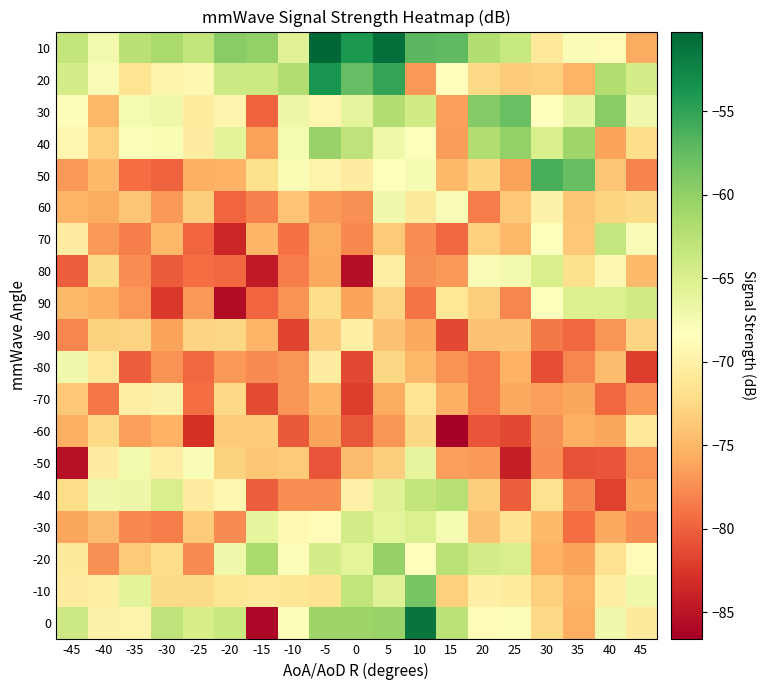

Reading left to right, list all the values displayed in this chart.

10: -45=-63.3	-40=-67.2	-35=-62.6	-30=-61.4	-25=-63.1	-20=-59.5	-15=-60.1	-10=-65.6	-5=-50.2	0=-54.0	5=-50.9	10=-56.9	15=-57.3	20=-62.0	25=-63.5	30=-70.9	35=-68.0	40=-68.8	45=-75.8
20: -45=-64.4	-40=-67.9	-35=-71.5	-30=-69.8	-25=-69.3	-20=-64.0	-15=-63.8	-10=-62.0	-5=-53.7	0=-57.5	5=-55.1	10=-76.9	15=-68.7	20=-72.4	25=-73.4	30=-73.1	35=-75.1	40=-62.0	45=-64.4
30: -45=-68.1	-40=-74.9	-35=-67.6	-30=-67.0	-25=-70.6	-20=-69.6	-15=-79.9	-10=-66.8	-5=-69.5	0=-66.1	5=-62.0	10=-64.2	15=-76.5	20=-59.2	25=-57.9	30=-68.3	35=-66.1	40=-59.5	45=-67.1
40: -45=-69.5	-40=-73.2	-35=-68.1	-30=-67.8	-25=-70.5	-20=-65.8	-15=-76.3	-10=-67.5	-5=-60.4	0=-62.9	5=-67.0	10=-68.3	15=-76.7	20=-62.0	25=-60.2	30=-64.9	35=-60.8	40=-76.2	45=-72.2
50: -45=-76.8	-40=-74.8	-35=-79.2	-30=-79.9	-25=-75.5	-20=-75.3	-15=-71.8	-10=-67.8	-5=-69.7	0=-70.5	5=-68.3	10=-67.7	15=-74.8	20=-72.8	25=-76.4	30=-56.1	35=-57.6	40=-73.9	45=-78.1
60: -45=-75.1	-40=-75.8	-35=-73.8	-30=-76.8	-25=-73.3	-20=-79.7	-15=-78.1	-10=-74.1	-5=-76.7	0=-77.3	5=-67.0	10=-70.7	15=-67.9	20=-78.4	25=-73.7	30=-69.9	35=-73.9	40=-72.8	45=-72.3
70: -45=-70.4	-40=-76.7	-35=-78.3	-30=-74.9	-25=-79.7	-20=-83.7	-15=-75.0	-10=-79.0	-5=-75.7	0=-77.8	5=-73.6	10=-77.5	15=-79.5	20=-73.1	25=-74.9	30=-68.1	35=-73.8	40=-63.4	45=-67.9
80: -45=-80.2	-40=-72.3	-35=-77.4	-30=-80.3	-25=-79.3	-20=-79.6	-15=-84.6	-10=-78.5	-5=-75.9	0=-85.4	5=-70.3	10=-77.3	15=-76.7	20=-67.9	25=-67.4	30=-64.8	35=-72.0	40=-69.4	45=-74.8
90: -45=-74.8	-40=-75.4	-35=-76.9	-30=-82.4	-25=-76.8	-20=-85.6	-15=-79.7	-10=-77.1	-5=-72.2	0=-76.1	5=-72.9	10=-78.8	15=-71.2	20=-73.4	25=-77.9	30=-68.3	35=-65.2	40=-65.2	45=-64.3
-90: -45=-77.9	-40=-73.0	-35=-72.9	-30=-76.2	-25=-72.9	-20=-72.6	-15=-75.1	-10=-81.8	-5=-73.5	0=-70.1	5=-74.1	10=-75.9	15=-81.4	20=-74.2	25=-74.2	30=-78.5	35=-79.6	40=-77.1	45=-72.8
-80: -45=-67.1	-40=-70.9	-35=-80.1	-30=-77.2	-25=-79.6	-20=-76.9	-15=-77.6	-10=-77.0	-5=-70.4	0=-81.4	5=-72.7	10=-75.0	15=-77.2	20=-78.4	25=-75.4	30=-81.2	35=-77.9	40=-74.7	45=-82.2
-70: -45=-73.8	-40=-78.7	-35=-70.3	-30=-69.9	-25=-79.3	-20=-72.4	-15=-81.3	-10=-77.0	-5=-75.0	0=-82.1	5=-75.8	10=-71.5	15=-75.5	20=-78.5	25=-75.9	30=-76.4	35=-76.0	40=-79.7	45=-76.9
-60: -45=-75.5	-40=-72.5	-35=-76.4	-30=-75.3	-25=-82.9	-20=-73.6	-15=-73.4	-10=-80.4	-5=-76.2	0=-80.6	5=-77.1	10=-72.7	15=-86.6	20=-80.8	25=-81.4	30=-77.3	35=-75.5	40=-76.0	45=-71.0
-50: -45=-85.2	-40=-70.4	-35=-67.2	-30=-70.3	-25=-67.9	-20=-73.0	-15=-73.9	-10=-73.6	-5=-80.7	0=-74.6	5=-73.3	10=-66.1	15=-76.4	20=-76.7	25=-84.2	30=-77.4	35=-80.9	40=-80.8	45=-77.2
-40: -45=-72.2	-40=-67.1	-35=-66.7	-30=-64.8	-25=-70.5	-20=-69.4	-15=-80.2	-10=-77.4	-5=-77.5	0=-70.0	5=-65.6	10=-63.3	15=-62.4	20=-73.4	25=-80.1	30=-71.8	35=-77.8	40=-81.9	45=-76.1
-30: -45=-76.0	-40=-74.5	-35=-77.7	-30=-78.3	-25=-73.7	-20=-77.6	-15=-66.3	-10=-69.1	-5=-68.8	0=-64.3	5=-65.9	10=-65.1	15=-67.6	20=-74.2	25=-71.6	30=-74.7	35=-79.3	40=-75.9	45=-77.4
-20: -45=-70.8	-40=-77.4	-35=-73.6	-30=-72.1	-25=-77.6	-20=-67.1	-15=-61.6	-10=-68.0	-5=-64.5	0=-66.0	5=-60.3	10=-68.7	15=-62.7	20=-64.3	25=-64.8	30=-75.3	35=-76.2	40=-71.7	45=-68.9
-10: -45=-70.5	-40=-70.4	-35=-65.8	-30=-72.3	-25=-72.4	-20=-71.3	-15=-71.0	-10=-71.4	-5=-71.6	0=-63.1	5=-65.5	10=-58.6	15=-73.2	20=-70.3	25=-70.6	30=-73.2	35=-75.2	40=-70.2	45=-66.9
0: -45=-64.0	-40=-69.9	-35=-69.7	-30=-62.9	-25=-64.7	-20=-63.7	-15=-85.9	-10=-68.1	-5=-60.6	0=-60.7	5=-60.4	10=-51.3	15=-62.6	20=-69.0	25=-68.0	30=-72.5	35=-75.6	40=-67.1	45=-70.8